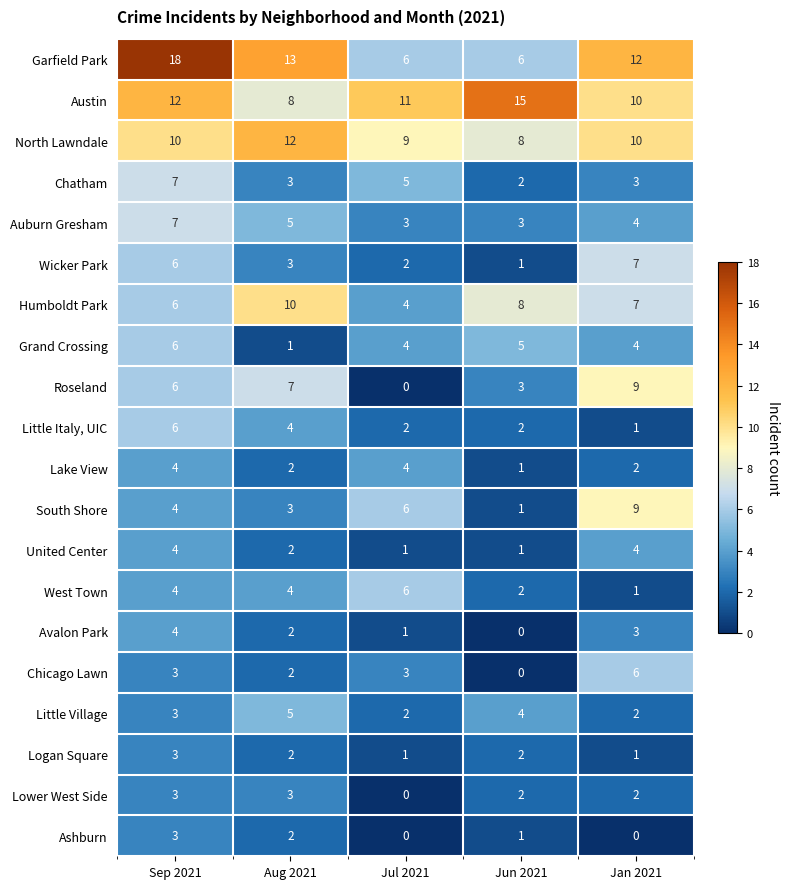

How many Ashburn values are between 0 and 2?

4